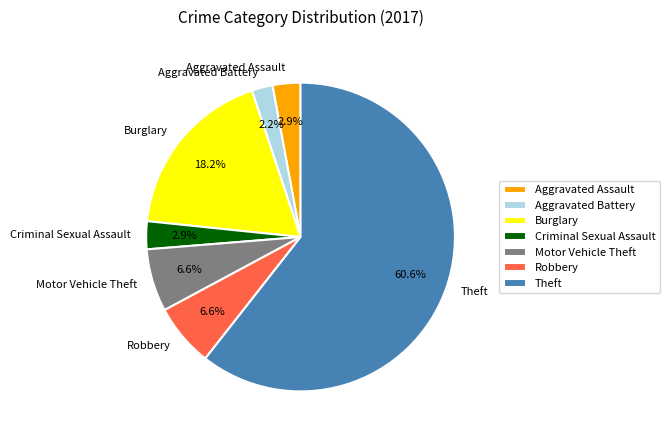

Which has a higher value, Aggravated Assault or Burglary?

Burglary